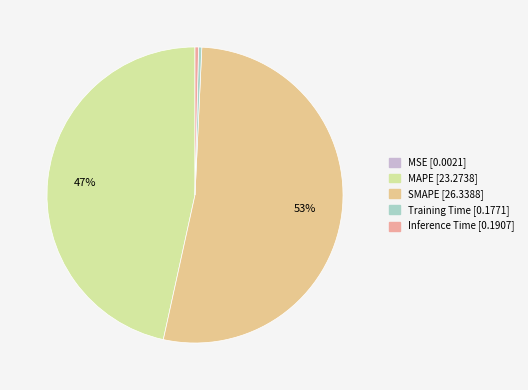

Do Training Time and Inference Time together represent more than half of the pie?

No